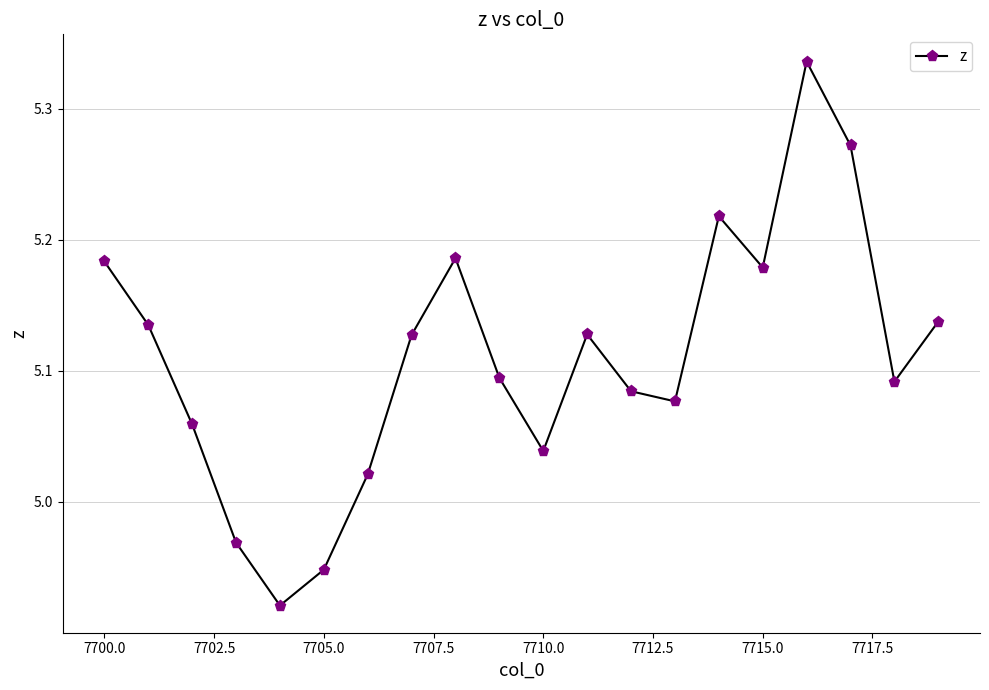

What is the difference between the maximum and minimum values?

0.4